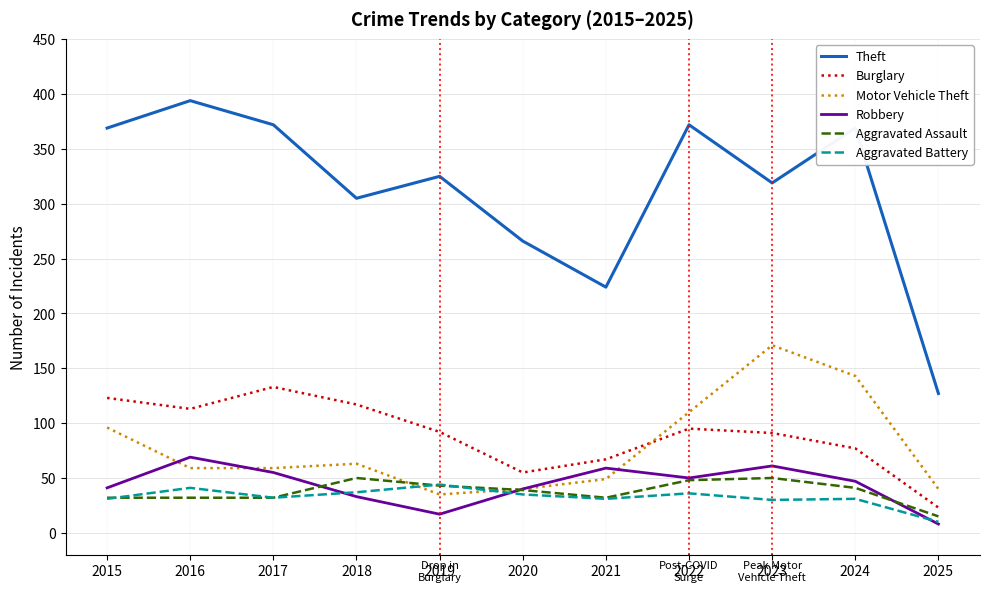

Is the value of Aggravated Battery at 2021 greater than the value of Theft at 2017?

No